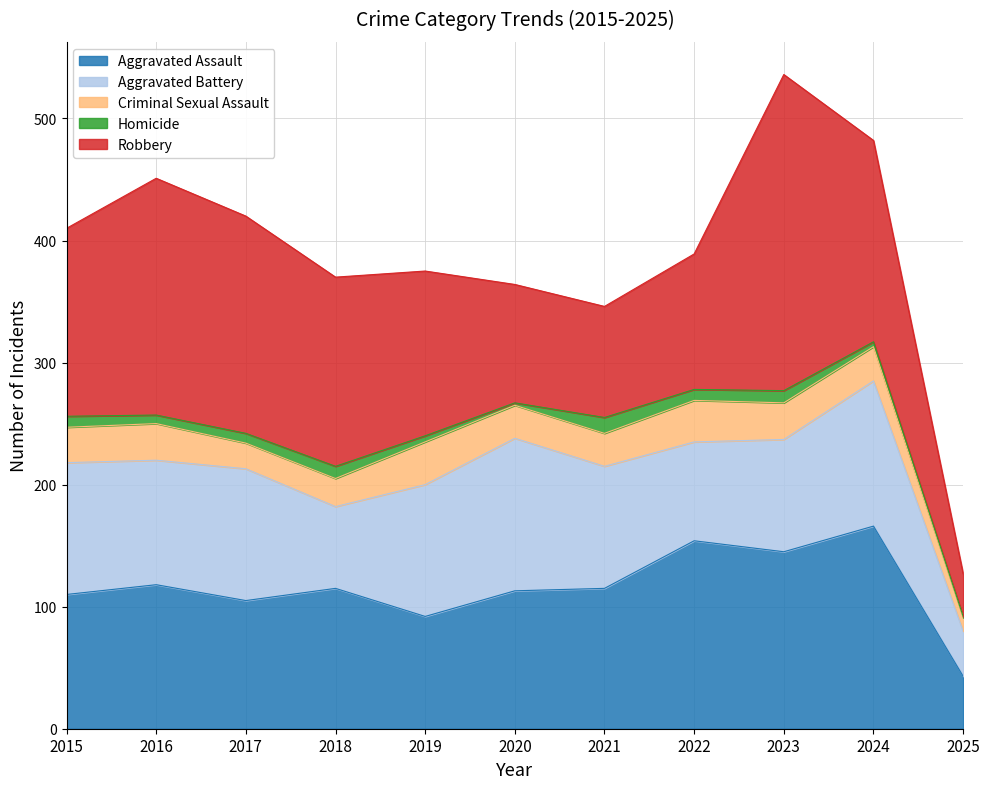

Reading left to right, extract all data points from this chart.

Aggravated Assault: 110	118	105	115	92	113	115	154	145	166	43
Aggravated Battery: 108	102	108	67	108	125	100	81	92	119	37
Criminal Sexual Assault: 29	30	21	23	35	27	27	34	30	28	11
Homicide: 9	7	8	10	5	2	13	9	10	4	1
Robbery: 154	194	178	155	135	97	91	111	259	165	35